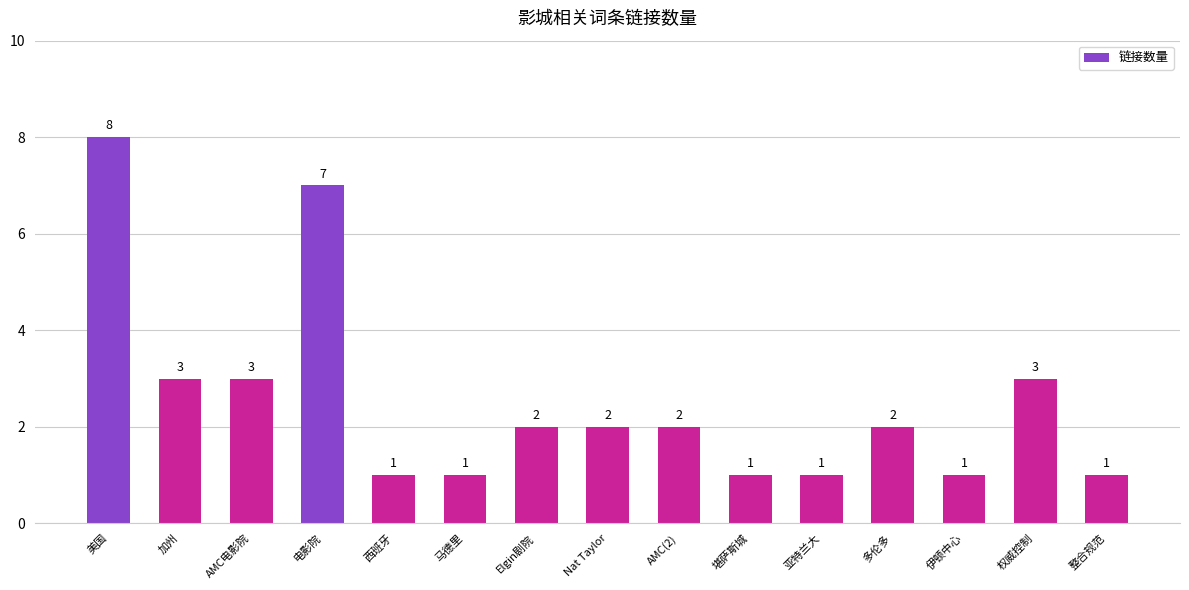

Reading left to right, transcribe all the data shown in this chart.

8	3	3	7	1	1	2	2	2	1	1	2	1	3	1